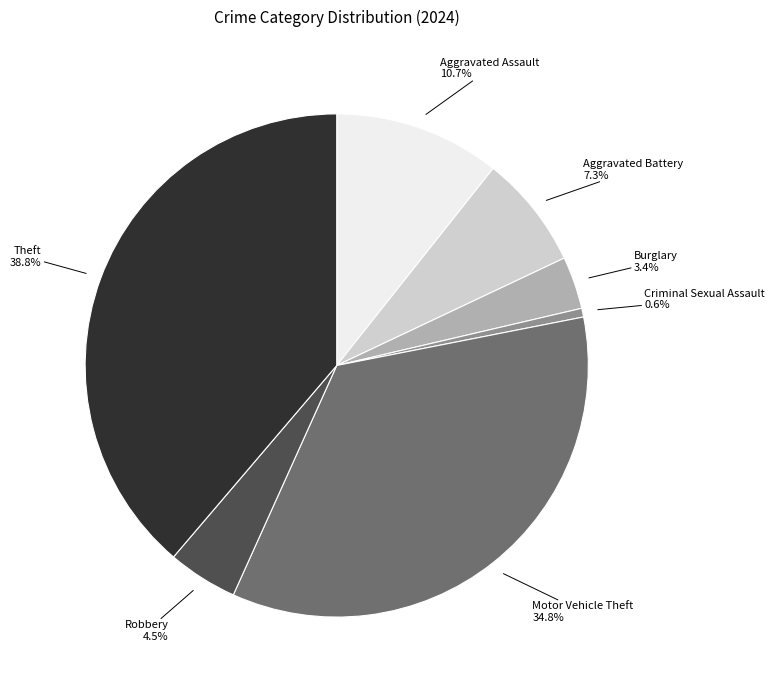

How many slices are in this pie chart?

7